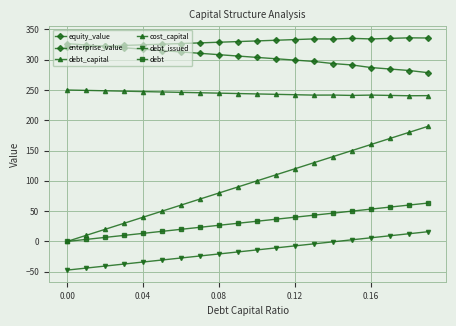

How many lines are shown in the chart?

6